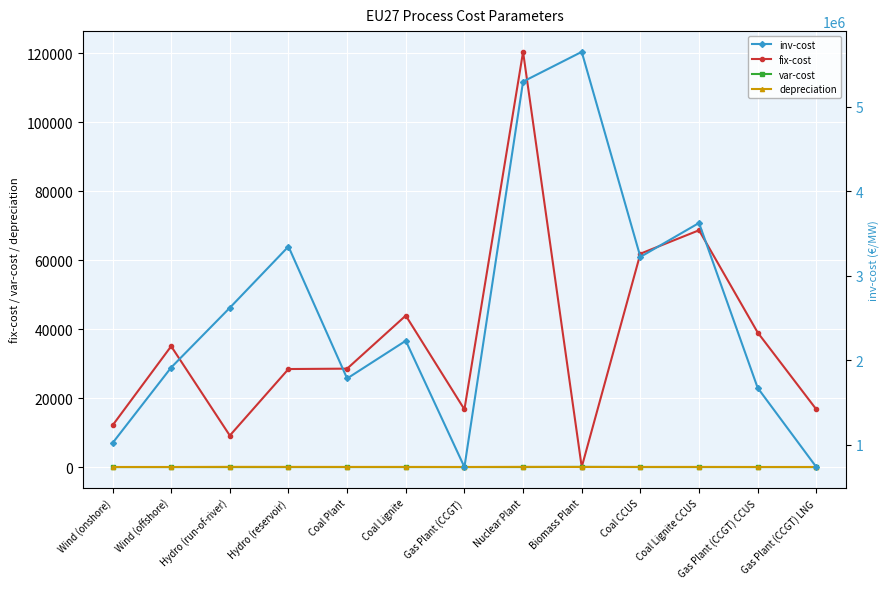

Where does the depreciation series first go above 40?

Hydro (run-of-river)